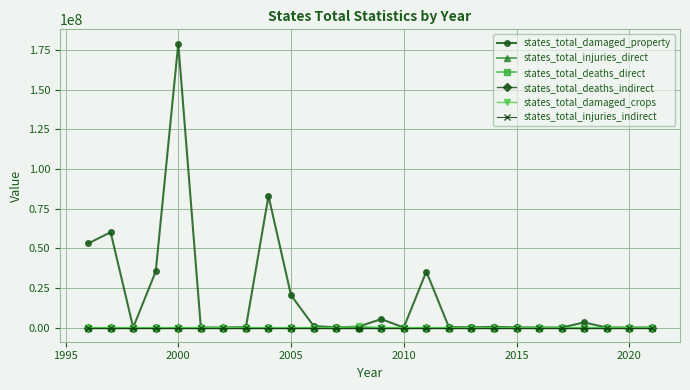

Which series has the largest total across all categories?

states_total_damaged_property